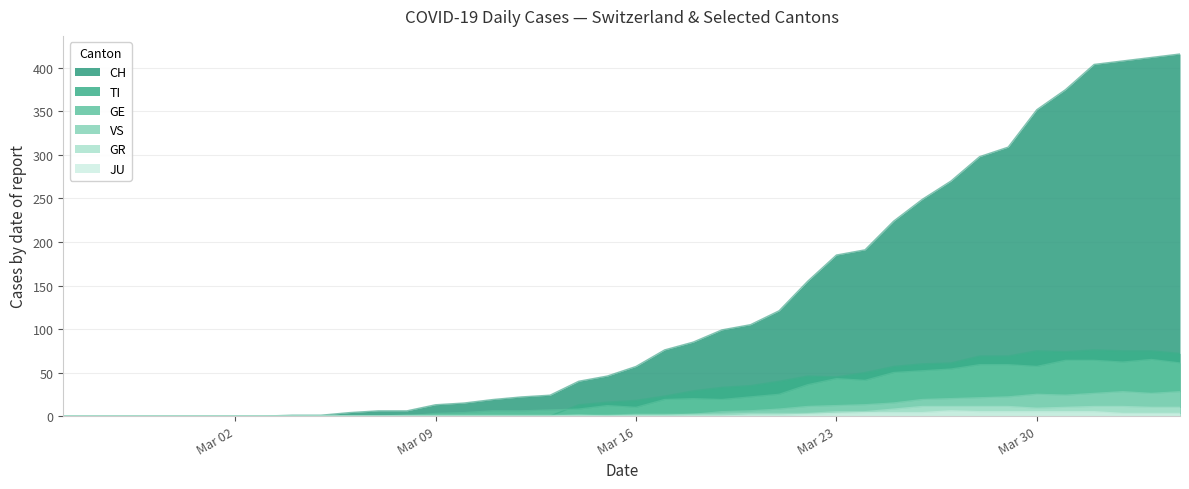

Reading right to left, what are all the values shown in this chart?

CH: 416	412	408	404	375	352	309	298	270	249	224	191	185	155	121	105	99	85	76	57	46	40	24	22	19	15	13	6	6	4	1	1	0	0	0	0	0	0	0	0
TI: 72	75	75	76	74	75	69	69	61	60	57	50	45	46	40	35	33	29	23	18	16	13	0	0	0	0	0	0	0	0	0	0	0	0	0	0	0	0	0	0
GE: 61	65	62	64	64	57	59	59	54	52	50	41	43	36	25	22	19	20	19	10	12	8	7	6	6	4	3	0	0	0	0	0	0	0	0	0	0	0	0	0
VS: 28	26	28	26	24	25	22	21	20	19	15	13	12	11	8	6	5	2	2	2	1	1	1	1	1	1	1	1	0	0	0	0	0	0	0	0	0	0	0	0
GR: 10	10	11	11	10	9	11	11	11	11	8	5	5	3	3	3	2	2	1	1	0	1	0	0	0	0	0	0	0	0	0	0	0	0	0	0	0	0	0	0
JU: 3	3	3	5	5	5	5	5	6	4	4	4	3	2	1	1	0	0	0	0	0	0	0	0	0	0	0	0	0	0	0	0	0	0	0	0	0	0	0	0